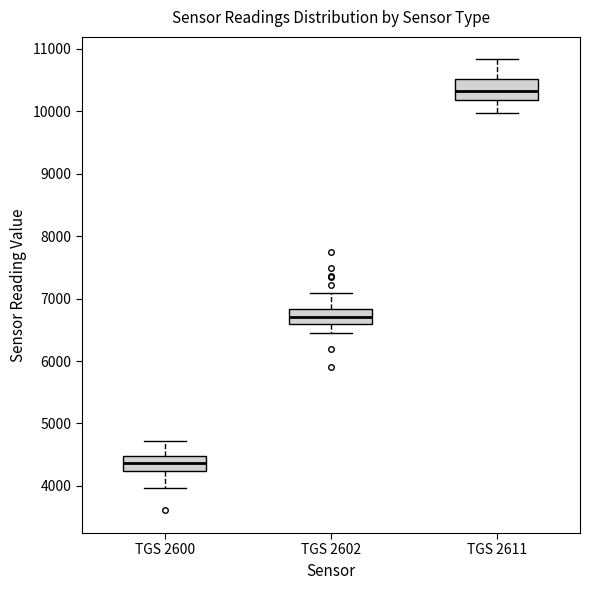

Reading left to right, transcribe this box plot: for each box, give where its median line is, the range the box spans, and where its two whiskers end, as read against the y-axis. The values are not printed on the chart, so give them approximately, as read against the axis.

TGS 2600: median 4400, box 4200 to 4500, whiskers 4000 to 4700
TGS 2602: median 6700, box 6600 to 6800, whiskers 6400 to 7100
TGS 2611: median 10300, box 10200 to 10500, whiskers 10000 to 10800